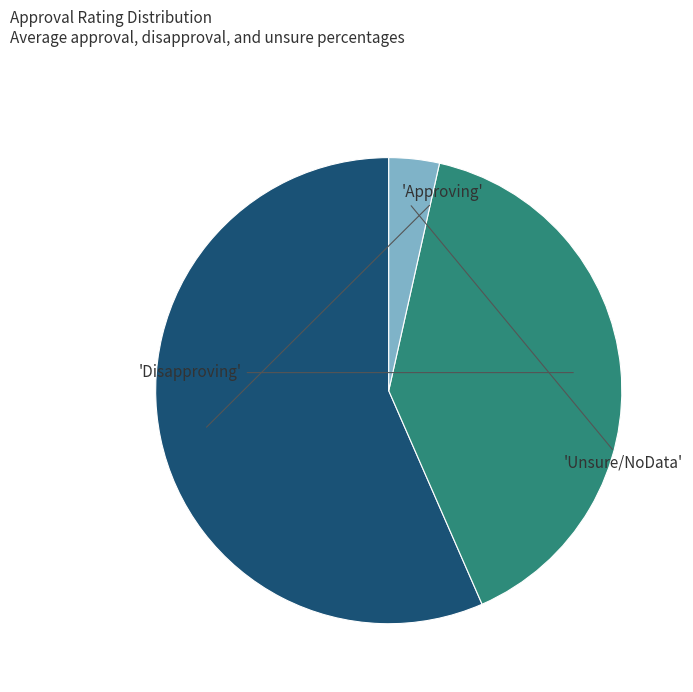

Is there a majority slice in this chart?

Yes